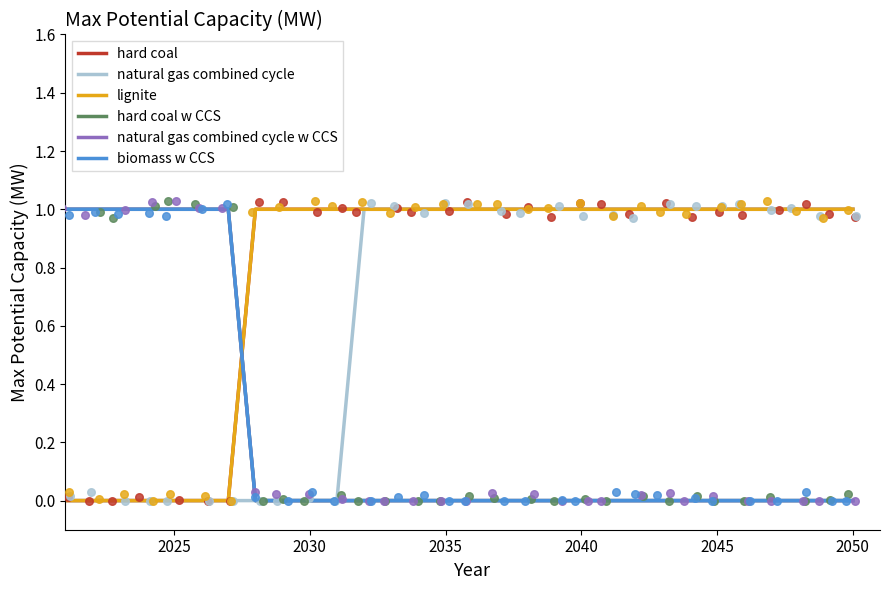

Which series reaches the maximum Y coordinate?

hard coal